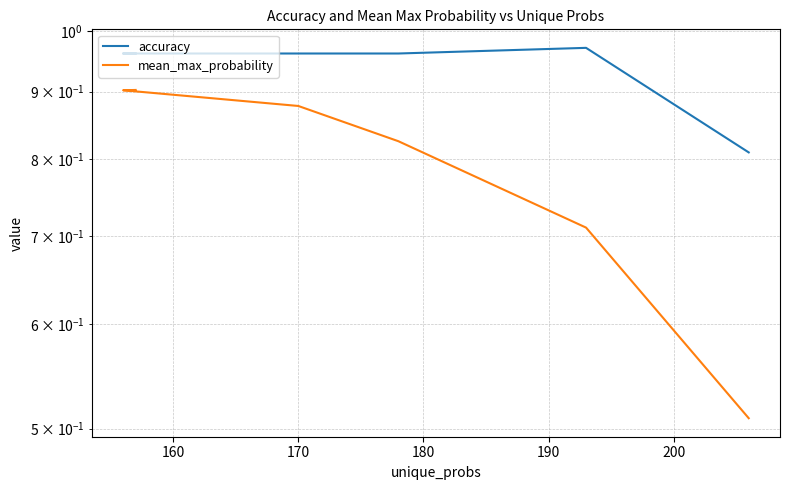

At how many categories does at least one series exceed 0?

6